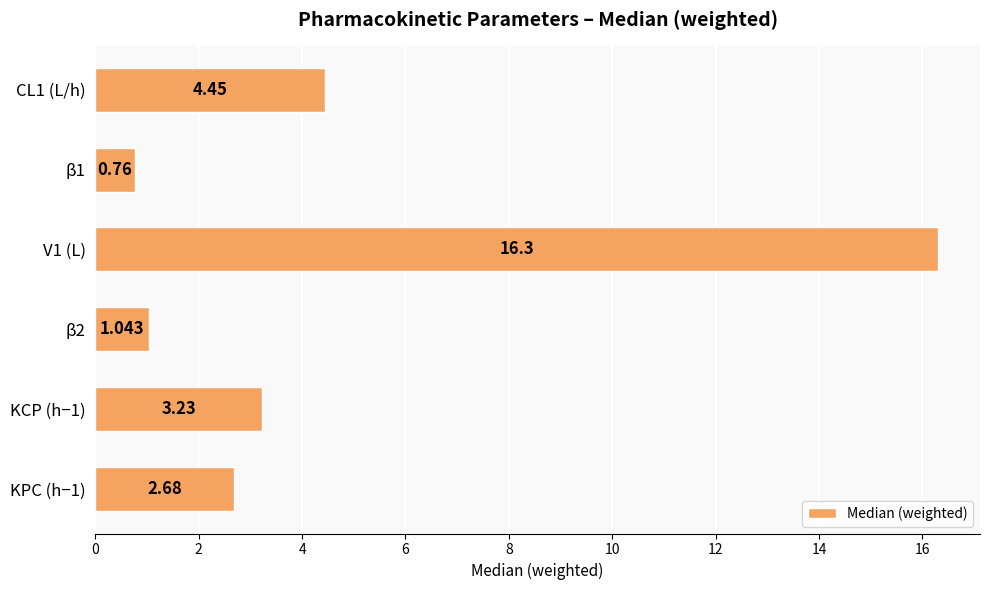

Which label corresponds to the largest value in the chart?

V1 (L)